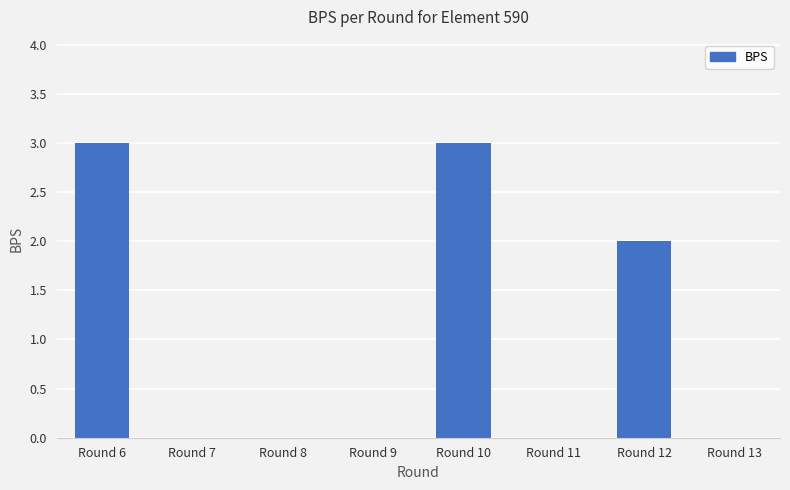

What is the greatest value displayed?

3